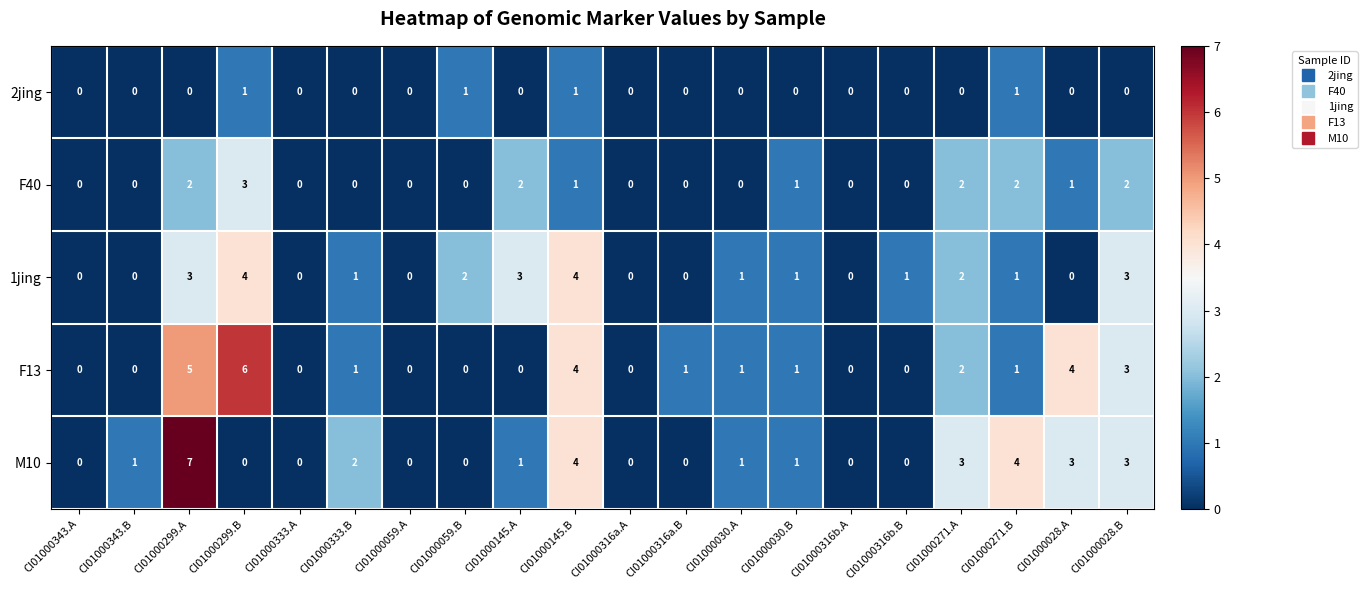

True or false: 2jing has a value of 0 at CI01000316b.A.

True